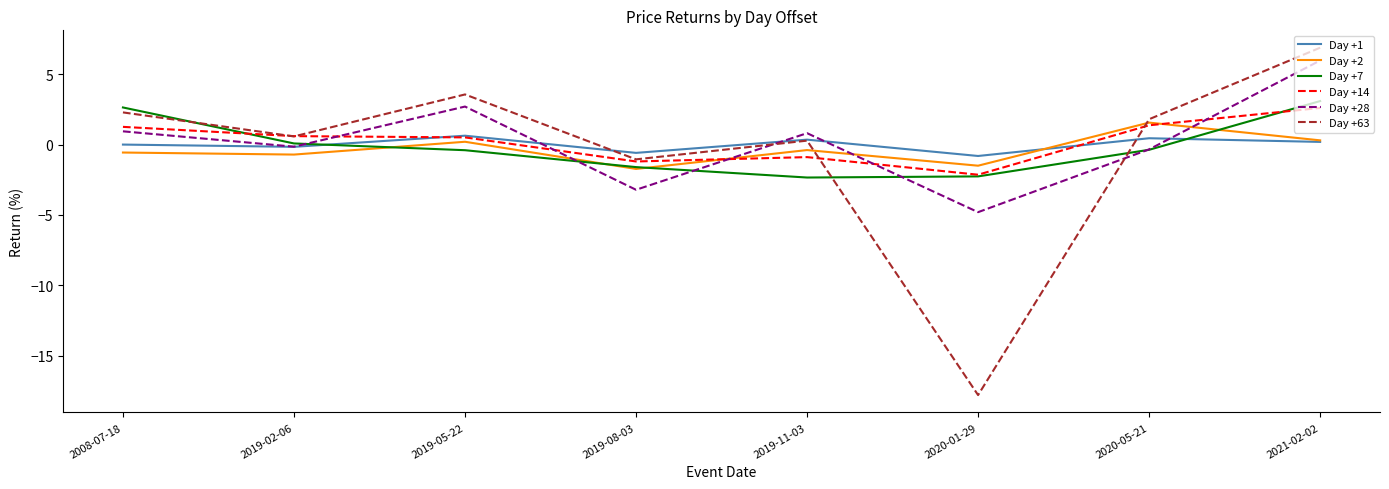

At which category does the chart reach its peak across all series?

2021-02-02